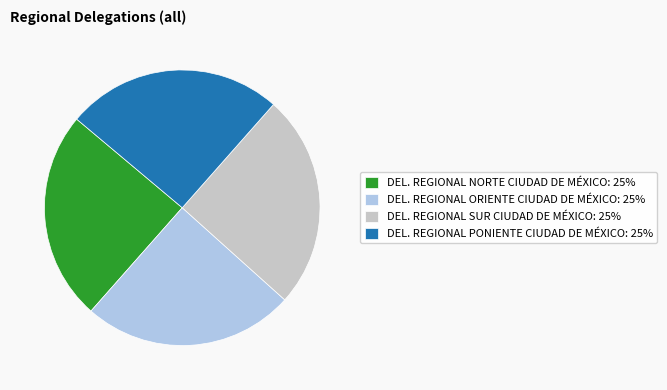

The DEL. REGIONAL PONIENTE CIUDAD DE MÉXICO: 25% slice represents 39% of the pie. True or false?

False